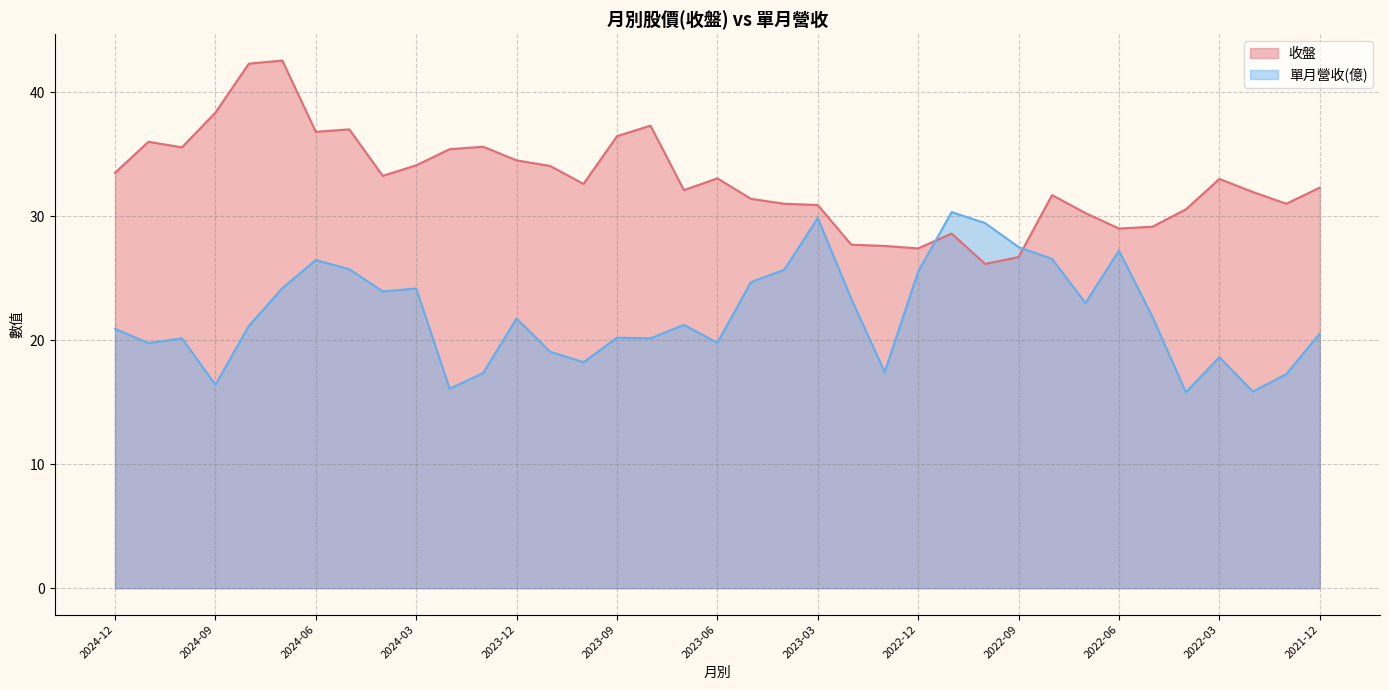

What is the difference between the 收盤 values at 2024-08 and 2022-02?

10.3